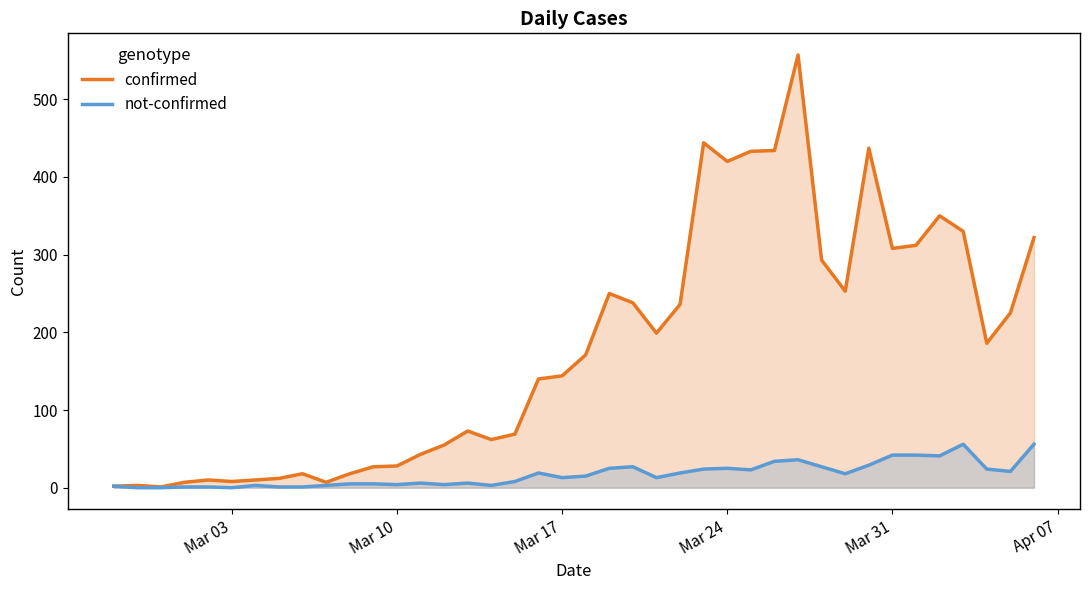

List the series in order of their overall mean, lowest first.

not-confirmed, confirmed